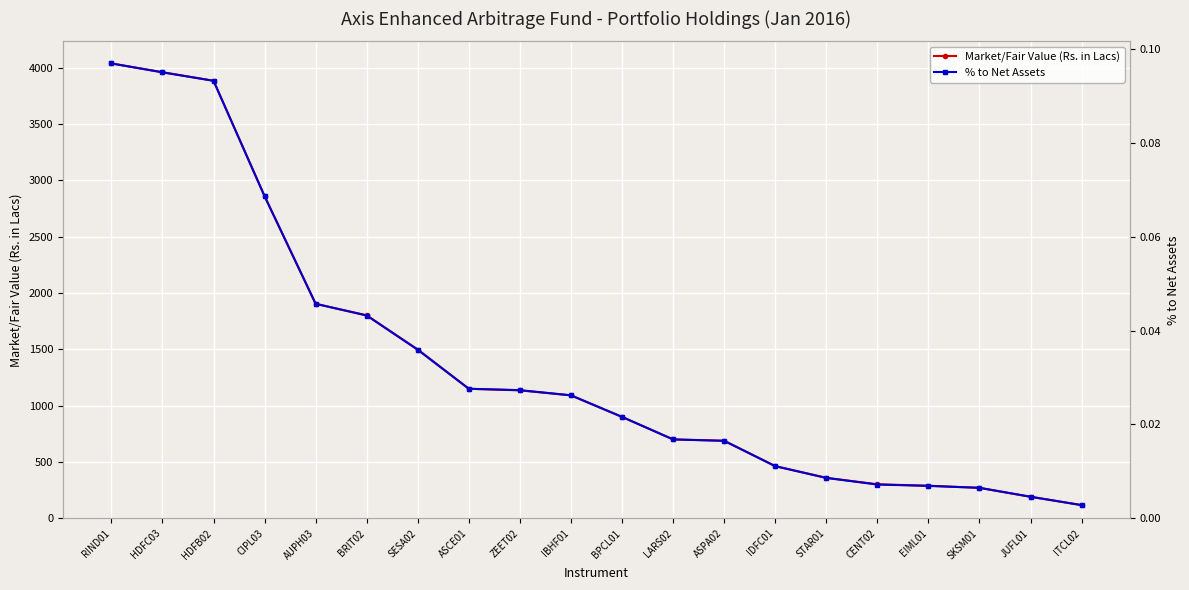

The Market/Fair Value (Rs. in Lacs) series shows 1012.9 at HDFC03. True or false?

False